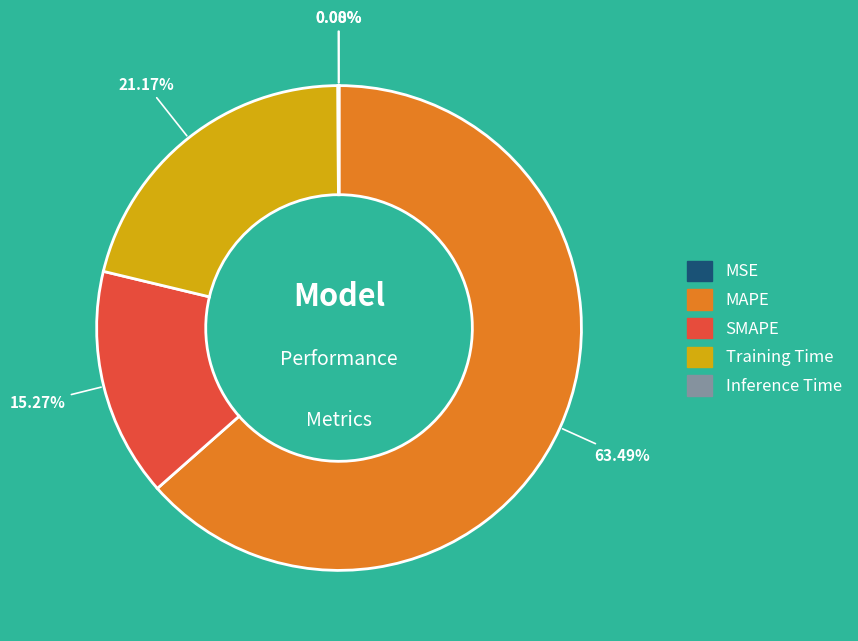

Which slice represents more than half of the pie?

MAPE